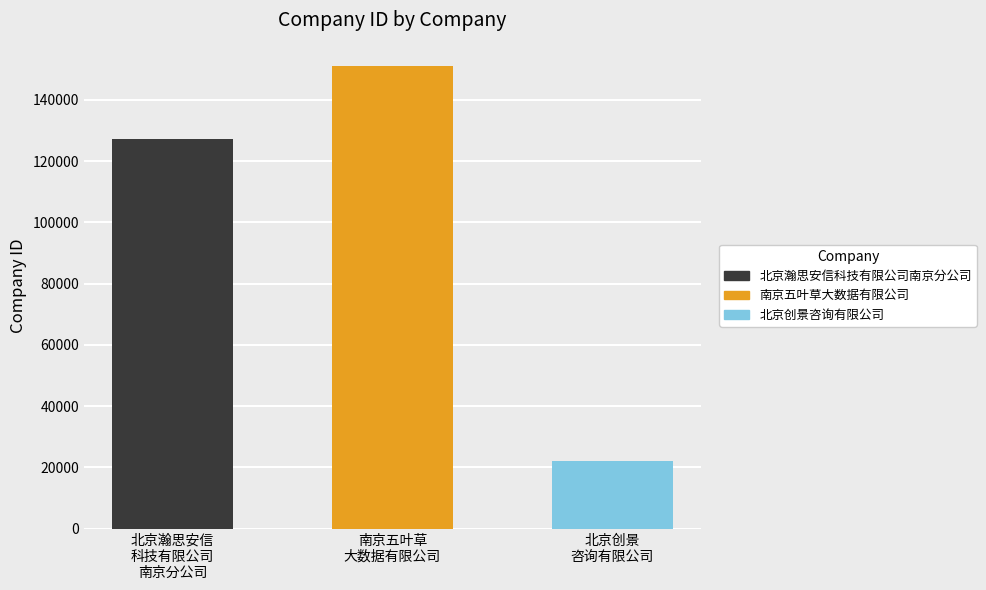

Reading right to left, transcribe all the data shown in this chart.

北京创景咨询有限公司=22225	南京五叶草大数据有限公司=151079	北京瀚思安信科技有限公司南京分公司=127200